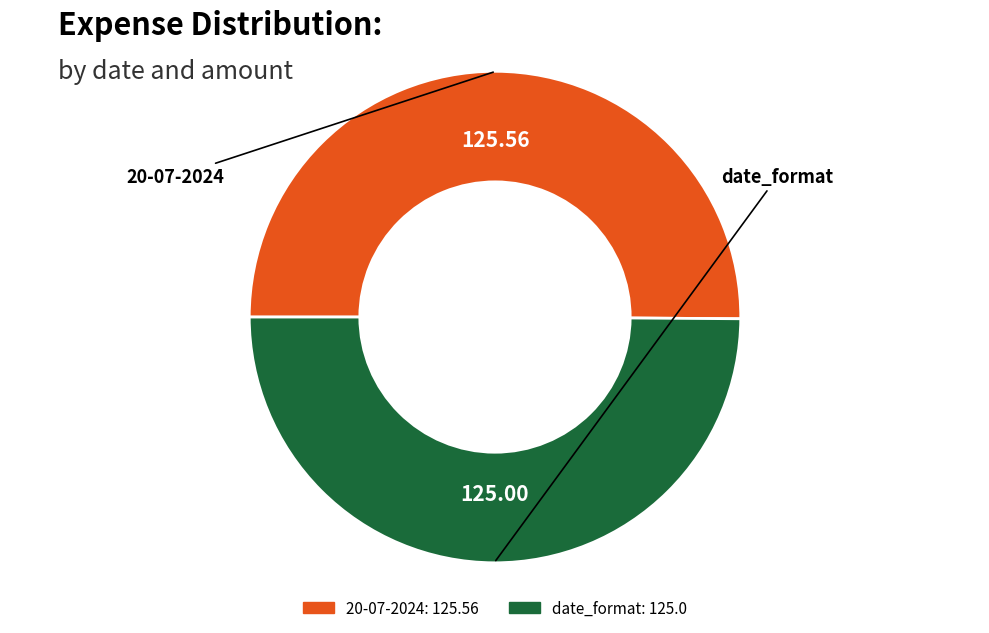

What is the ratio of the value at 20-07-2024 to the value at date_format?

1.0